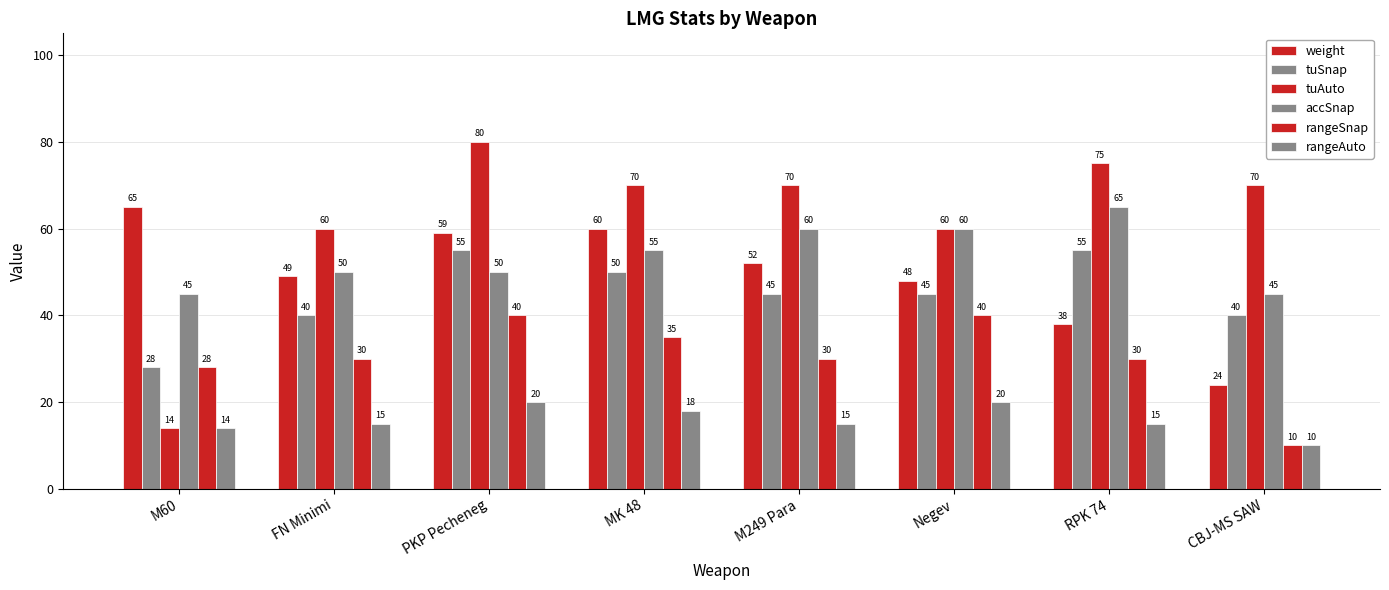

Reading left to right, what are all the values shown in this chart?

weight: M60=65	FN Minimi=49	PKP Pecheneg=59	MK 48=60	M249 Para=52	Negev=48	RPK 74=38	CBJ-MS SAW=24
tuSnap: M60=28	FN Minimi=40	PKP Pecheneg=55	MK 48=50	M249 Para=45	Negev=45	RPK 74=55	CBJ-MS SAW=40
tuAuto: M60=14	FN Minimi=60	PKP Pecheneg=80	MK 48=70	M249 Para=70	Negev=60	RPK 74=75	CBJ-MS SAW=70
accSnap: M60=45	FN Minimi=50	PKP Pecheneg=50	MK 48=55	M249 Para=60	Negev=60	RPK 74=65	CBJ-MS SAW=45
rangeSnap: M60=28	FN Minimi=30	PKP Pecheneg=40	MK 48=35	M249 Para=30	Negev=40	RPK 74=30	CBJ-MS SAW=10
rangeAuto: M60=14	FN Minimi=15	PKP Pecheneg=20	MK 48=18	M249 Para=15	Negev=20	RPK 74=15	CBJ-MS SAW=10